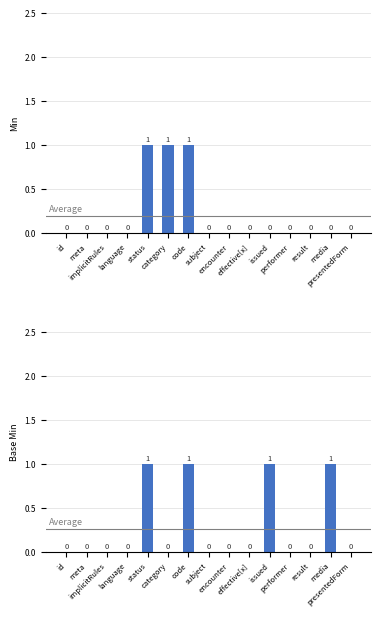

How many bars are there in each group?

2